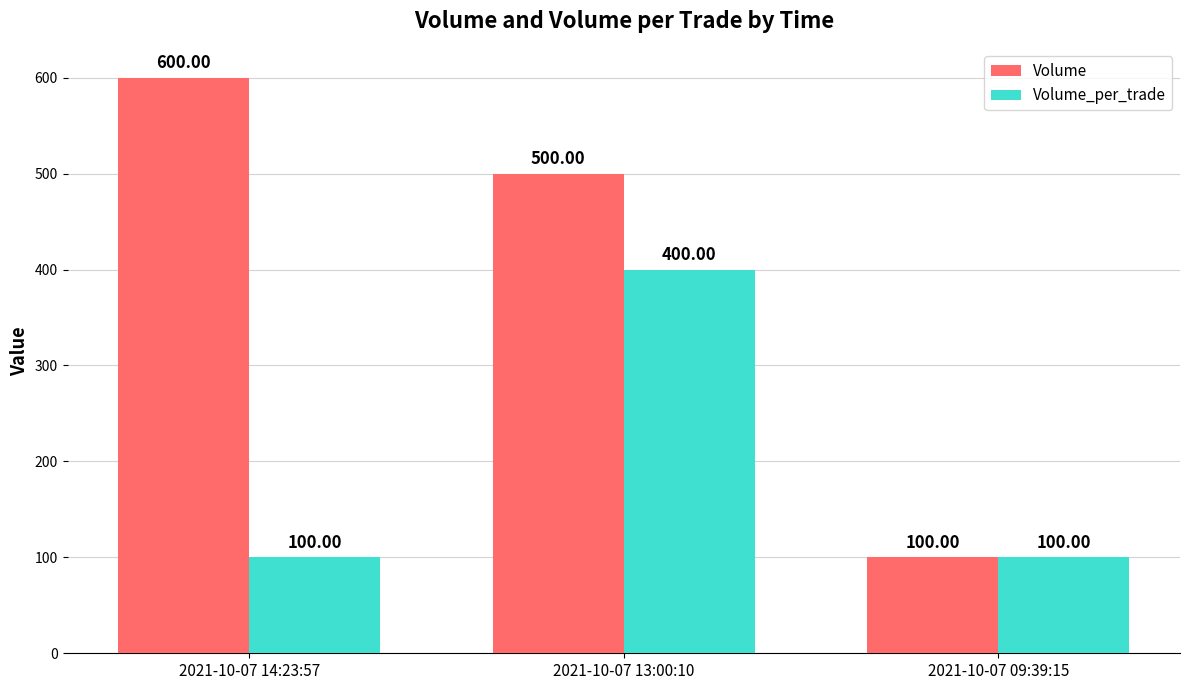

Which category has the lowest value in the Volume series?

2021-10-07 09:39:15